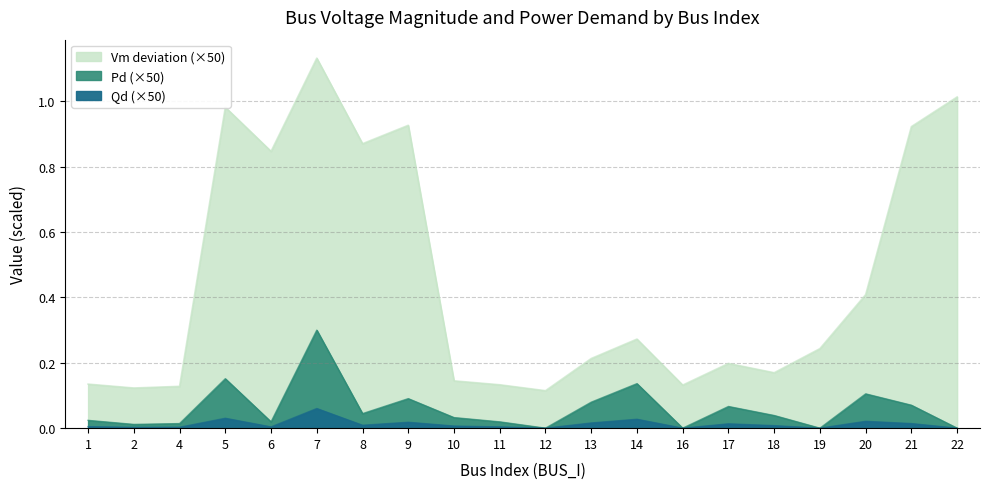

True or false: Vm and Qd intersect in this chart.

False